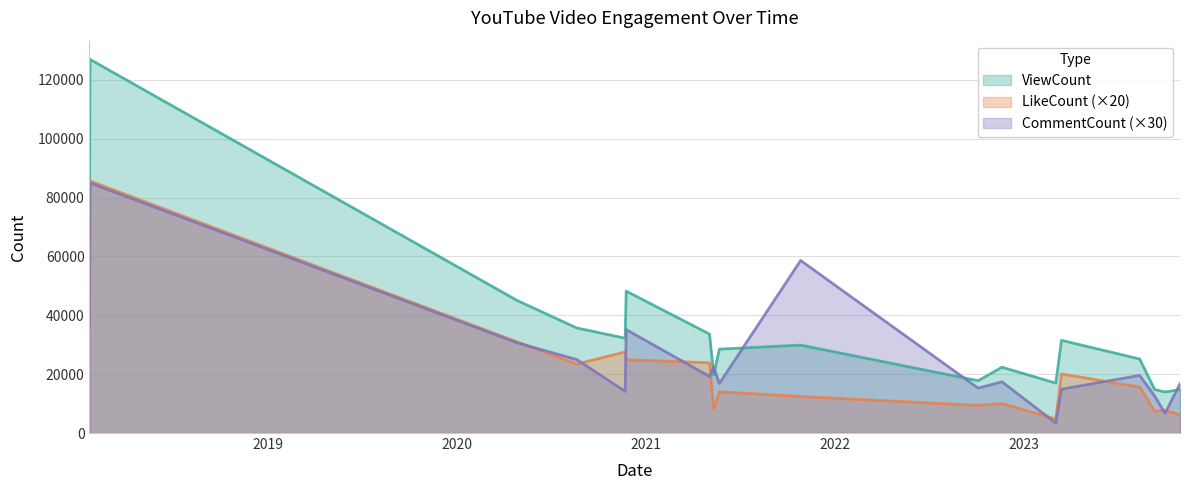

In CommentCount, how many points are higher than both neighbors (excluding endpoints)?

6